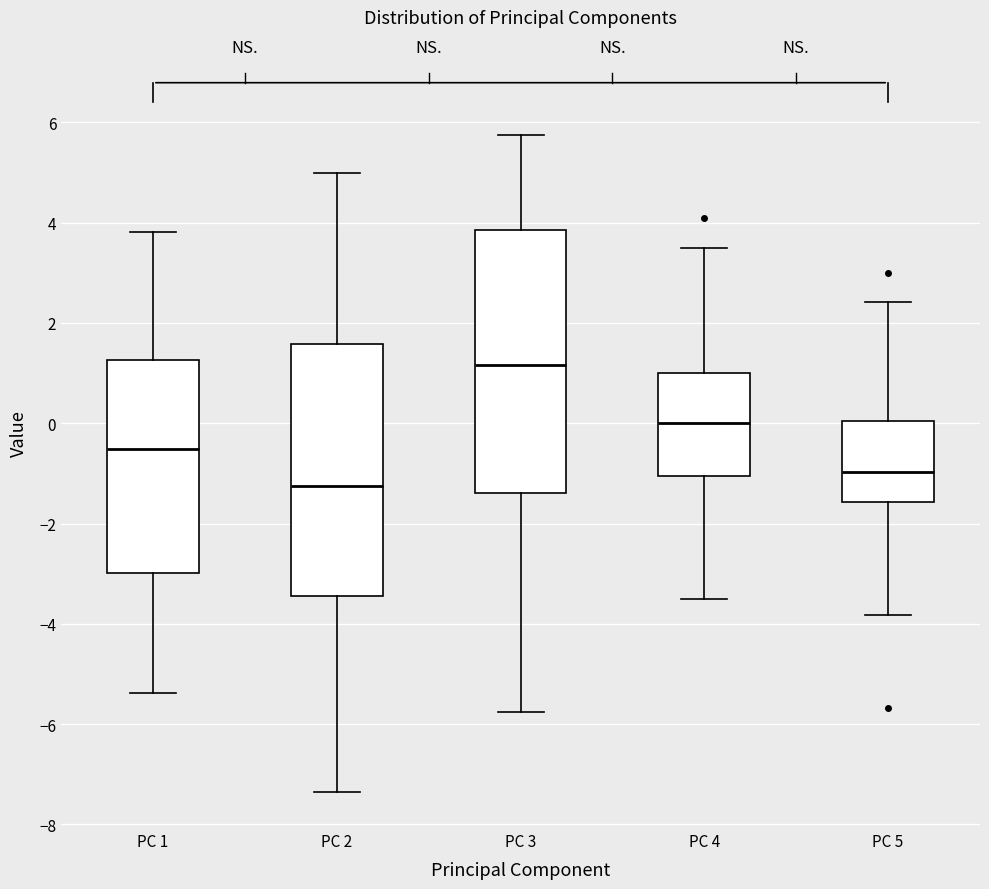

Reading left to right, transcribe this box plot: for each box, give where its median line is, the range the box spans, and where its two whiskers end, as read against the y-axis. The values are not printed on the chart, so give them approximately, as read against the axis.

PC 1: median -0.6, box -3.0 to 1.2, whiskers -5.4 to 3.8
PC 2: median -1.2, box -3.4 to 1.6, whiskers -7.4 to 5.0
PC 3: median 1.2, box -1.4 to 3.8, whiskers -5.8 to 5.8
PC 4: median 0.0, box -1.0 to 1.0, whiskers -3.6 to 3.4
PC 5: median -1.0, box -1.6 to 0.0, whiskers -3.8 to 2.4